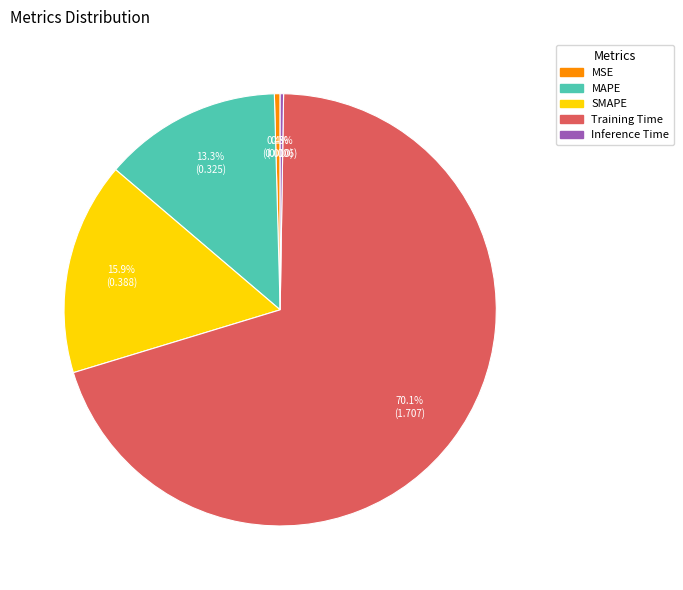

To the nearest percent, what is the difference between the largest and smallest slice percentages?

70%